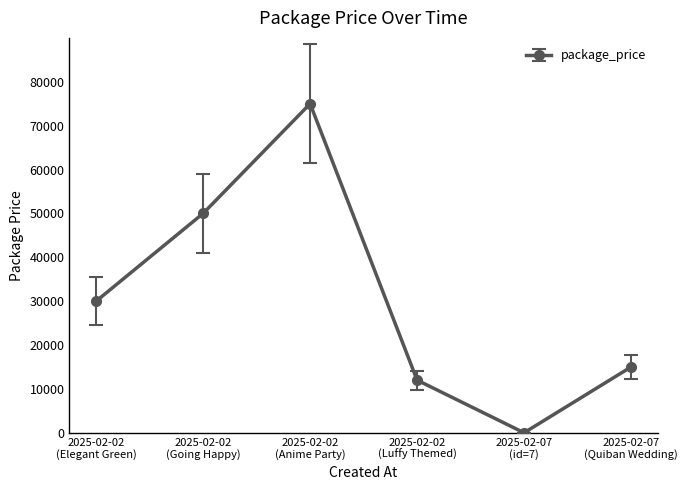

Between 2025-02-02
(Going Happy) and 2025-02-02
(Anime Party), which is larger?

2025-02-02
(Anime Party)